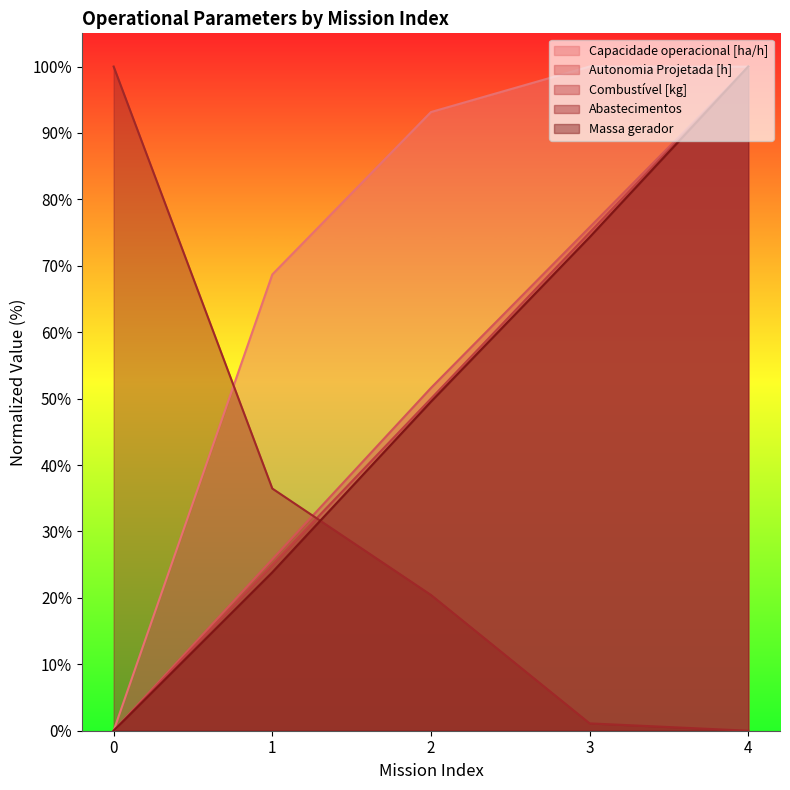

How many distinct data groups are displayed?

5